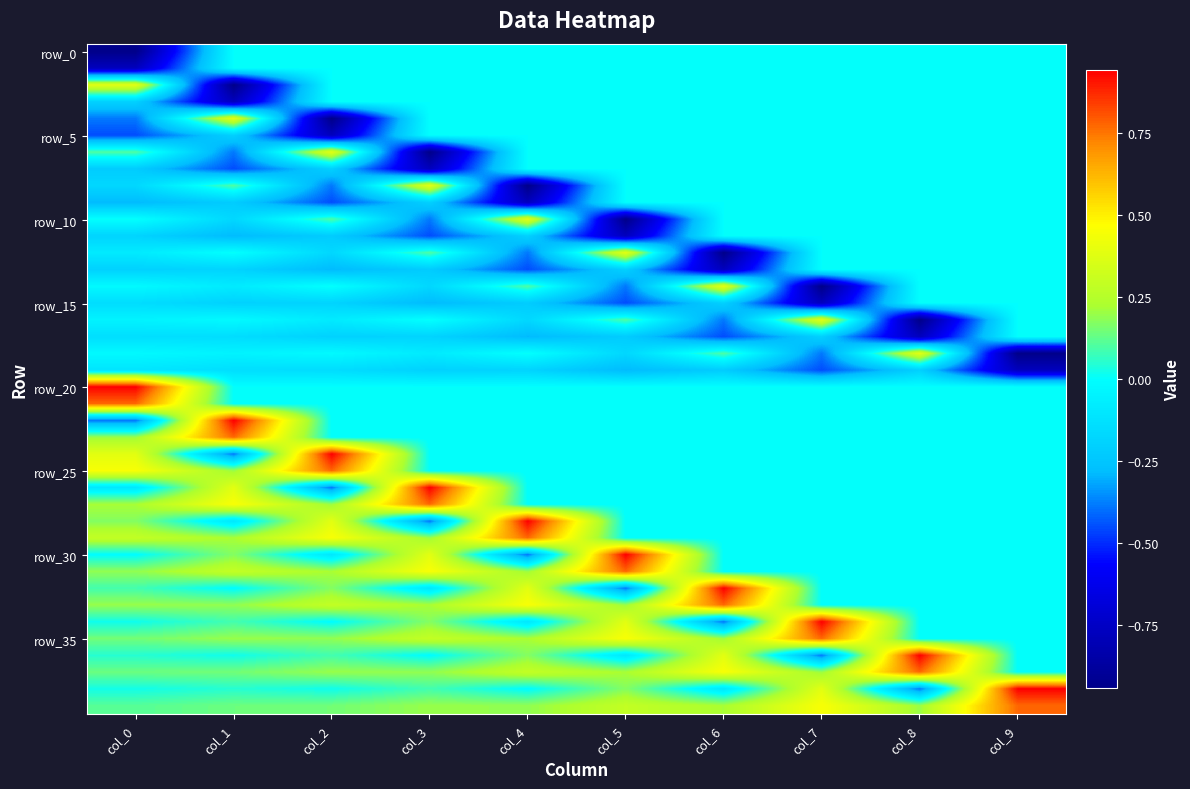

Between col_9 and col_0, which is larger?

col_9